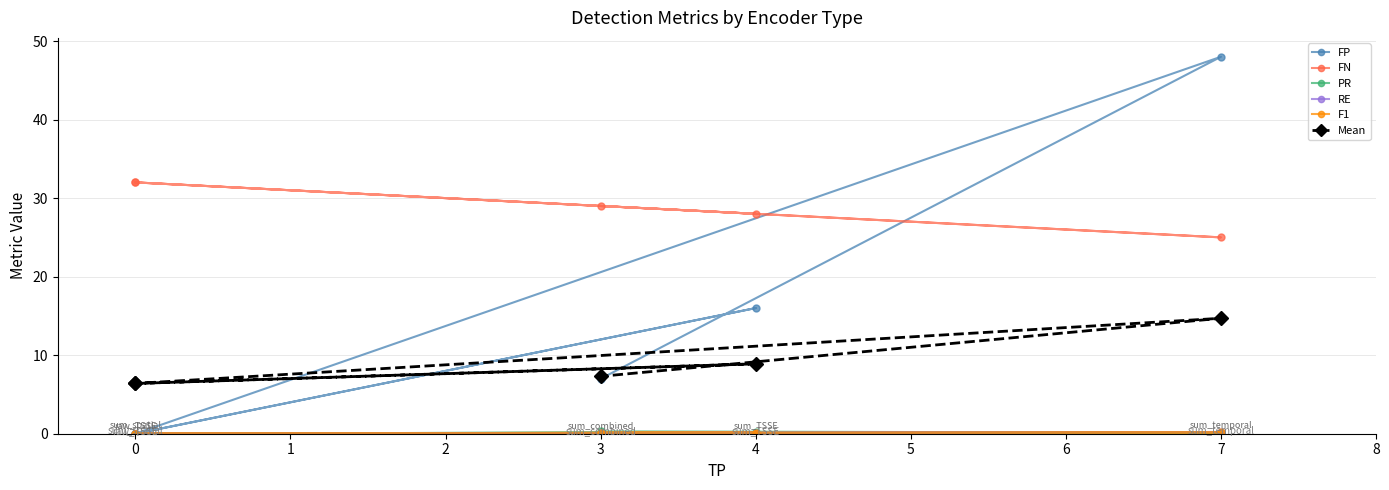

Reading left to right, transcribe all the data shown in this chart.

FP: 0.0	16.0	0.0	48.0	7.0
FN: 32.0	28.0	32.0	25.0	29.0
PR: 0.0	0.2	0.0	0.1	0.3
RE: 0.0	0.1	0.0	0.2	0.1
F1: 0.0	0.2	0.0	0.2	0.1
Mean: 6.4	8.9	6.4	14.7	7.3